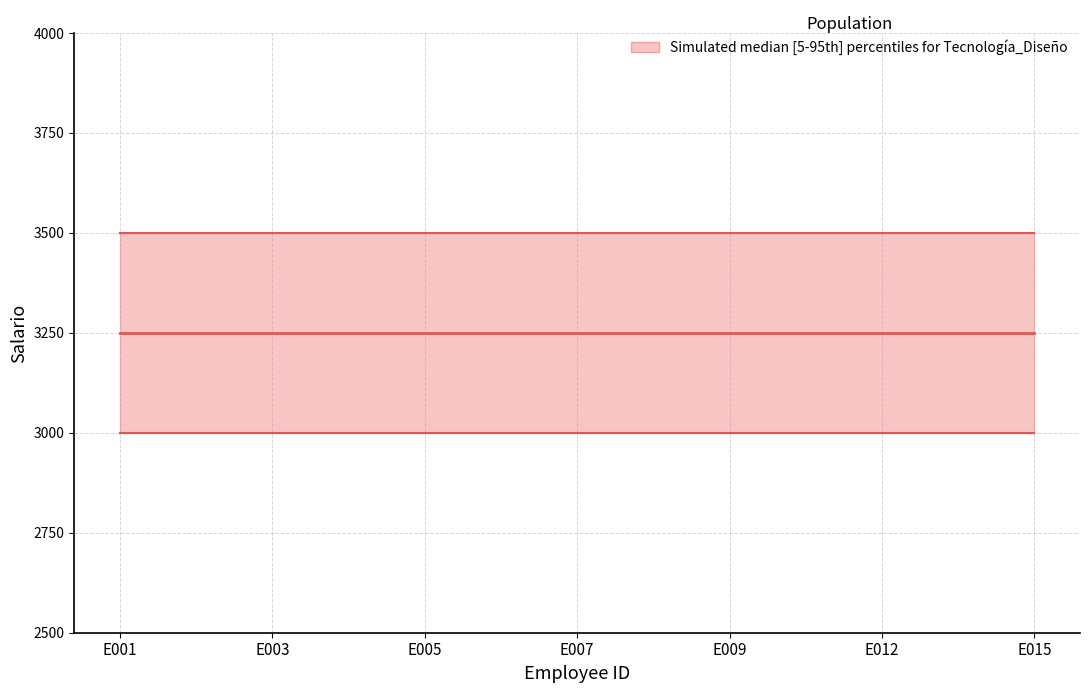

True or false: Tecnología_salario and Diseño_salario intersect in this chart.

False